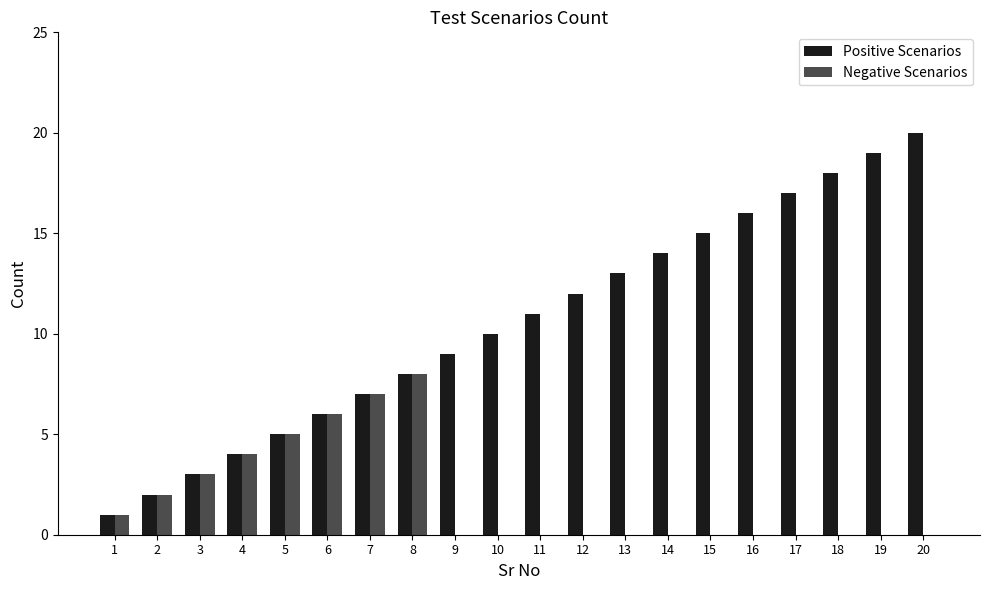

Which series has the largest total across all categories?

Positive Scenarios